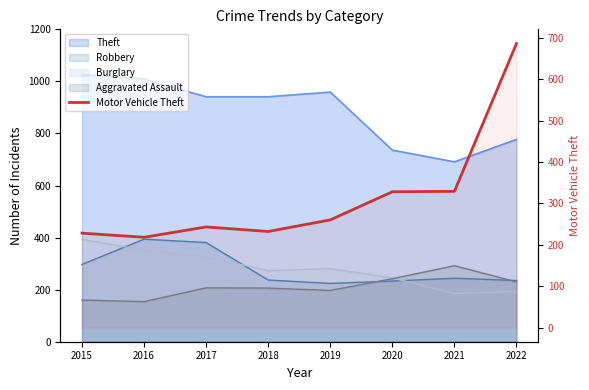

What is the maximum value shown in the chart?

686